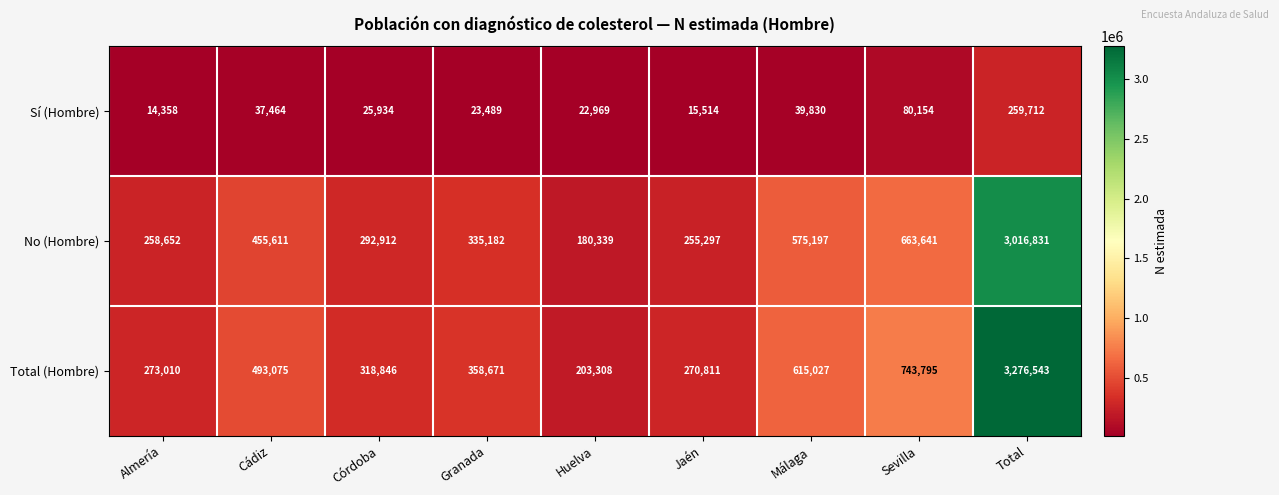

Reading left to right, transcribe all the data shown in this chart.

Sí (Hombre): Almería=14358	Cádiz=37464	Córdoba=25934	Granada=23489	Huelva=22969	Jaén=15514	Málaga=39830	Sevilla=80154	Total=259712
No (Hombre): Almería=258652	Cádiz=455611	Córdoba=292912	Granada=335182	Huelva=180339	Jaén=255297	Málaga=575197	Sevilla=663641	Total=3016831
Total (Hombre): Almería=273010	Cádiz=493075	Córdoba=318846	Granada=358671	Huelva=203308	Jaén=270811	Málaga=615027	Sevilla=743795	Total=3276543